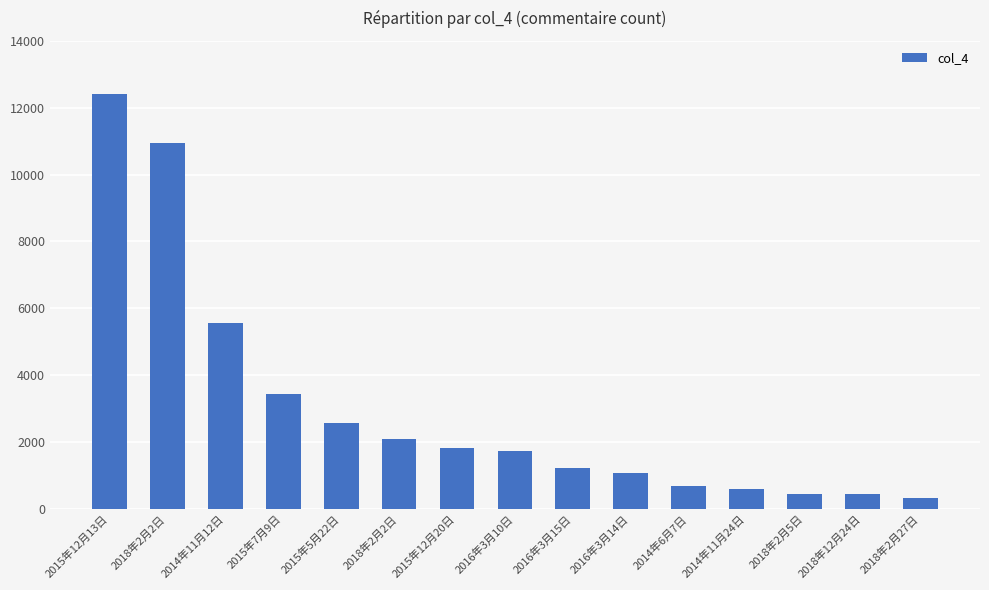

What is the minimum value shown in the chart?

343